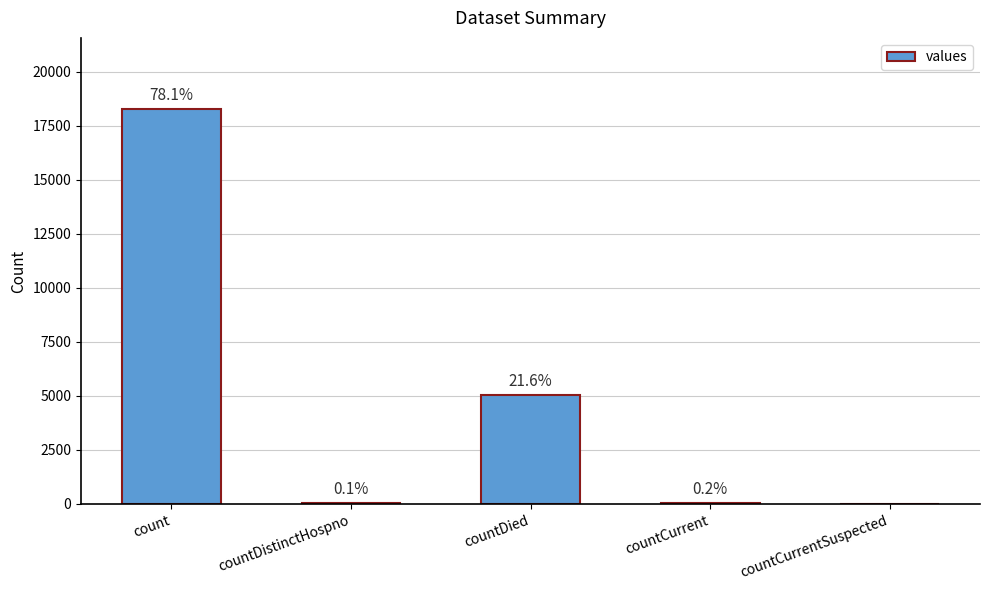

What is the change in value from countDied to countCurrentSuspected?

-5060